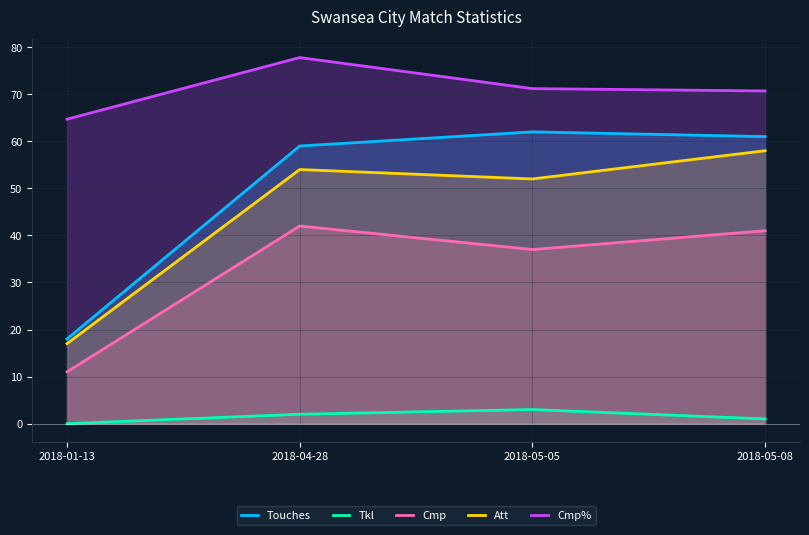

Which category has the highest value across all series?

2018-04-28